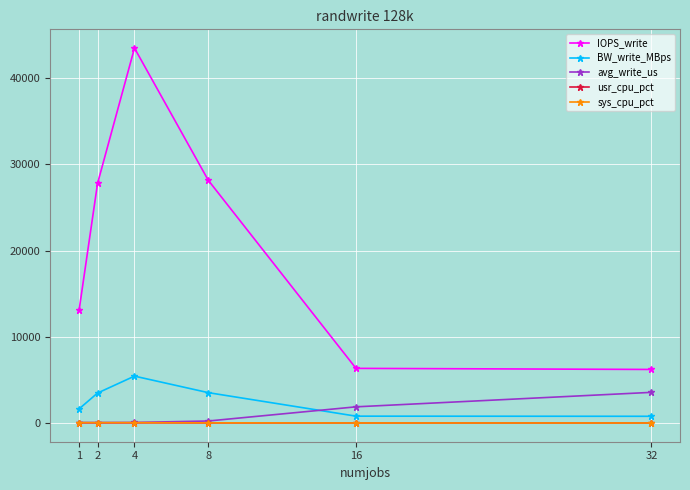

At which category is the sum across all series the highest?

4